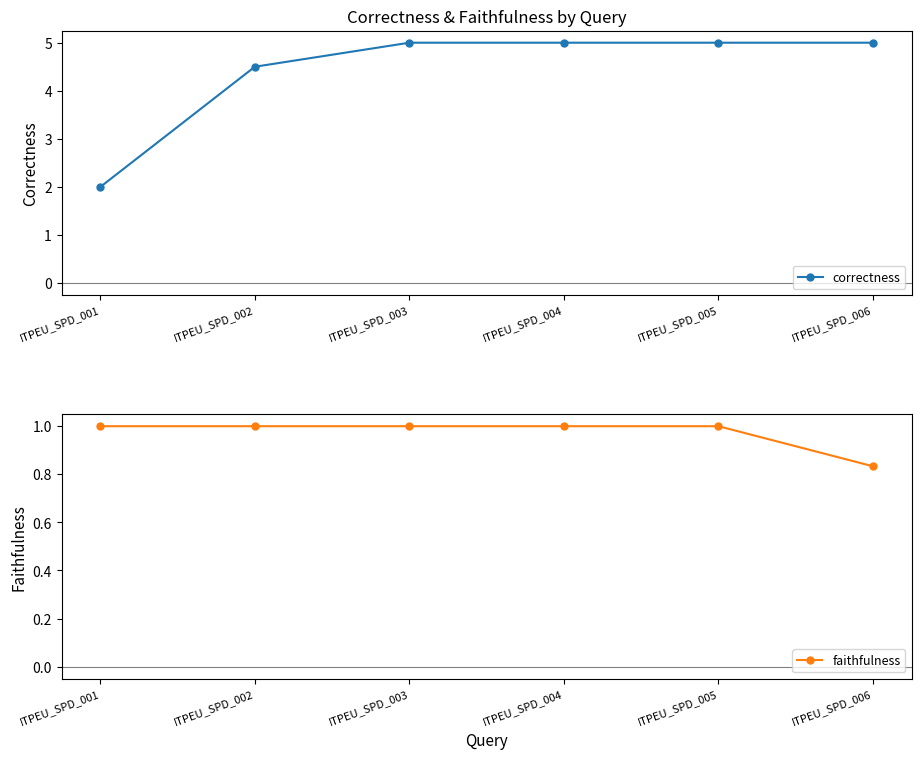

Reading left to right, transcribe all the data shown in this chart.

correctness: ITPEU_SPD_001=2.0	ITPEU_SPD_002=4.5	ITPEU_SPD_003=5.0	ITPEU_SPD_004=5.0	ITPEU_SPD_005=5.0	ITPEU_SPD_006=5.0
faithfulness: ITPEU_SPD_001=1.0	ITPEU_SPD_002=1.0	ITPEU_SPD_003=1.0	ITPEU_SPD_004=1.0	ITPEU_SPD_005=1.0	ITPEU_SPD_006=0.8